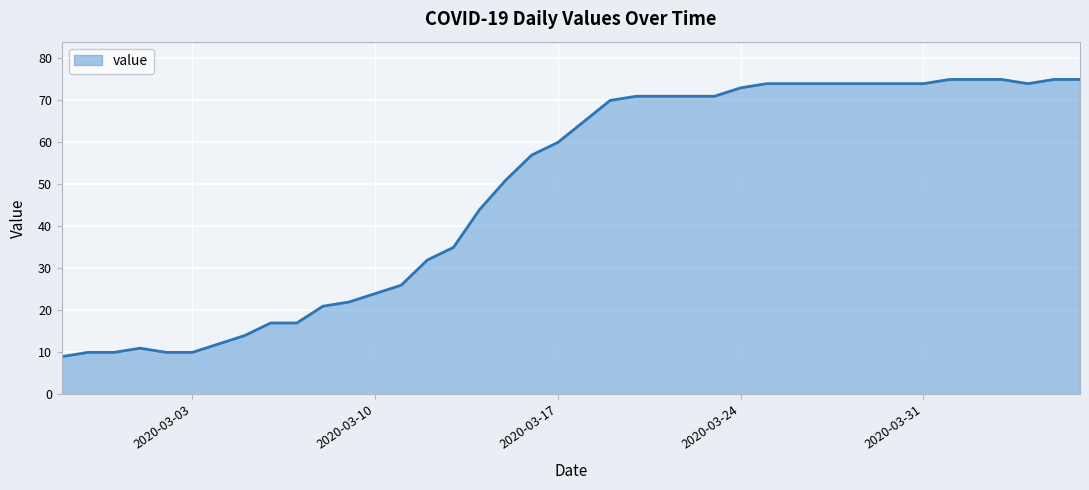

Reading right to left, transcribe all the data shown in this chart.

75	75	74	75	75	75	74	74	74	74	74	74	74	73	71	71	71	71	70	65	60	57	51	44	35	32	26	24	22	21	17	17	14	12	10	10	11	10	10	9